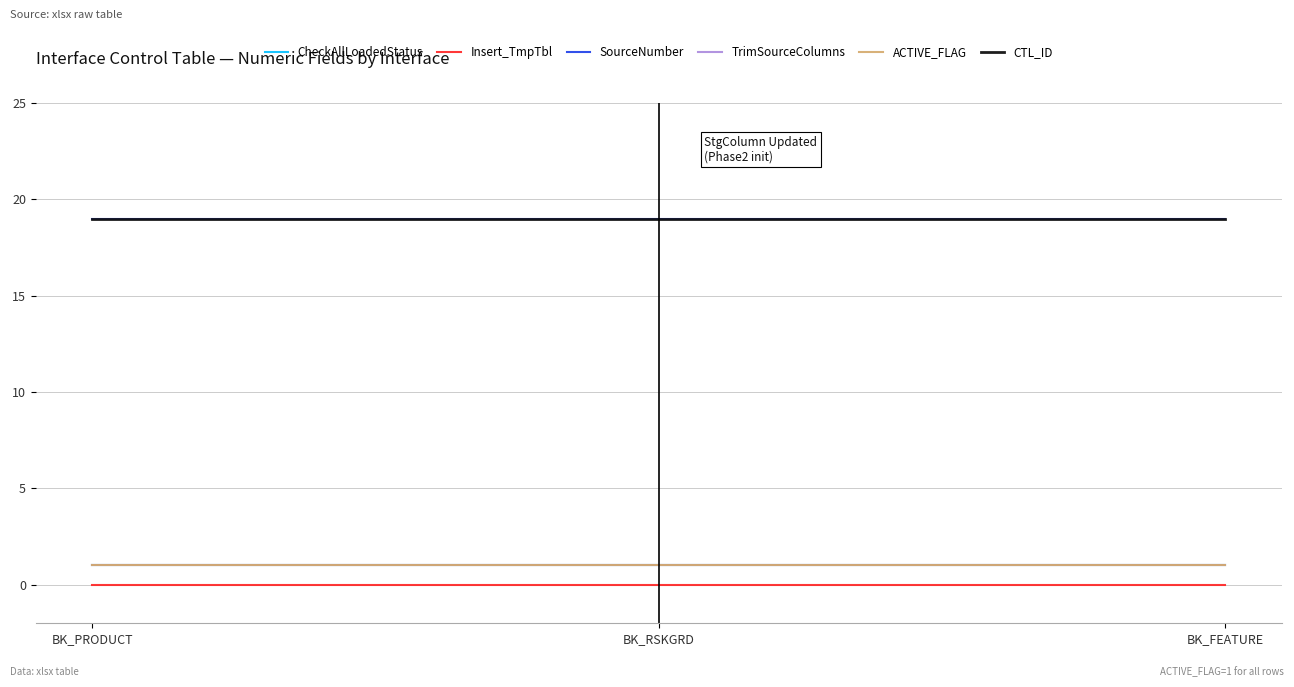

What is the total value across all series at BK_PRODUCT?

41